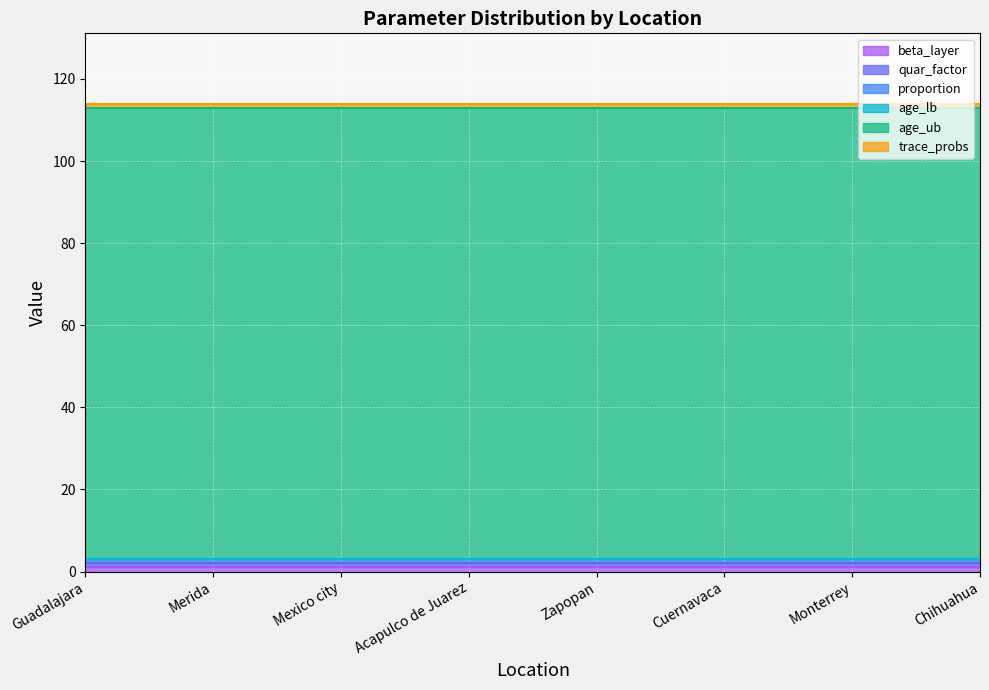

What is the sum of the beta_layer values at Mexico city and Merida?

2